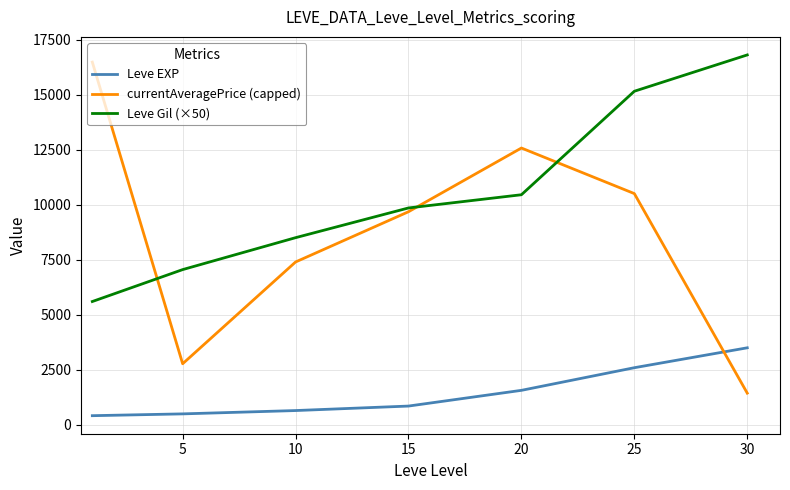

Which series has the largest range (max minus min)?

currentAveragePrice (capped)